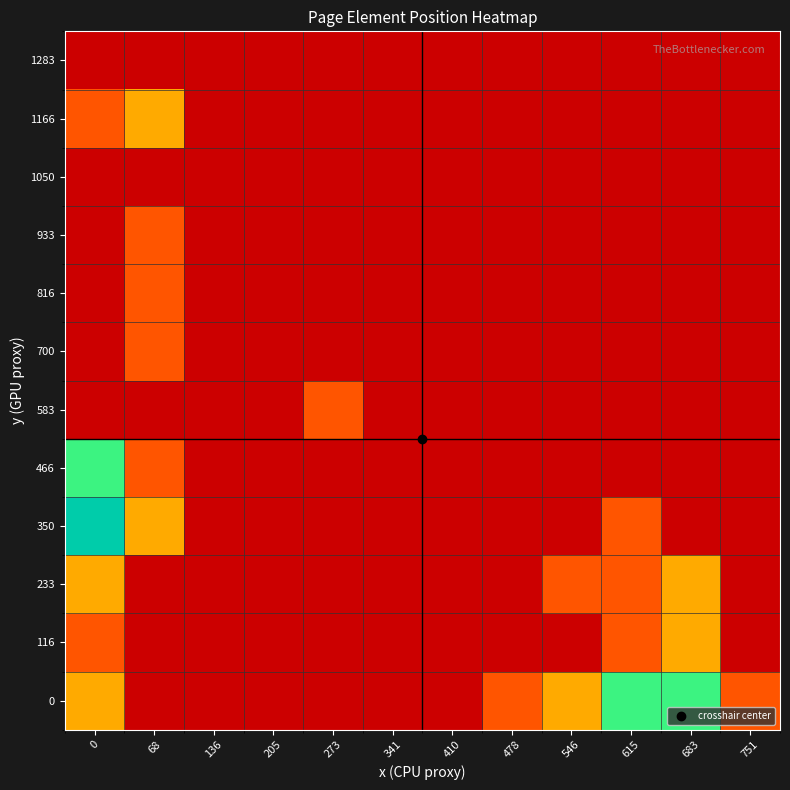

List the series in order of their peak value, lowest first.

1050, 1283, 583, 700, 816, 933, 116, 233, 1166, 0, 466, 350